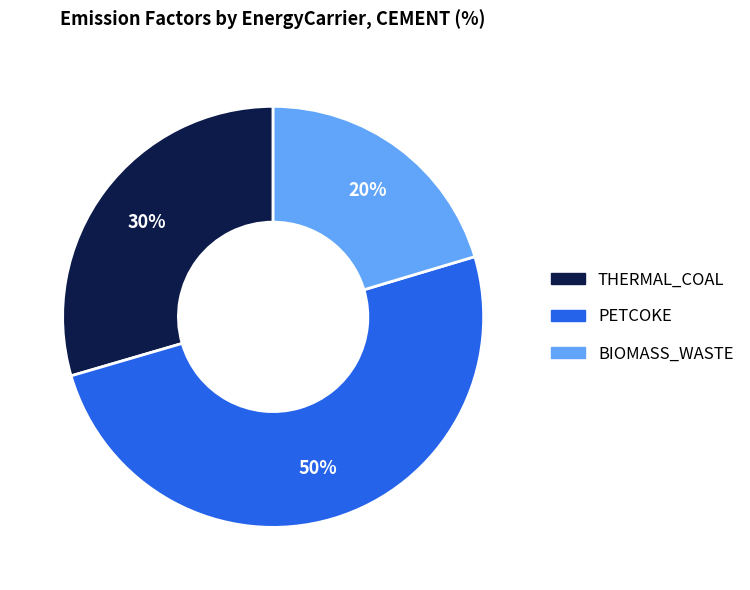

To the nearest percent, what is the difference between the largest and smallest slice percentages?

30%